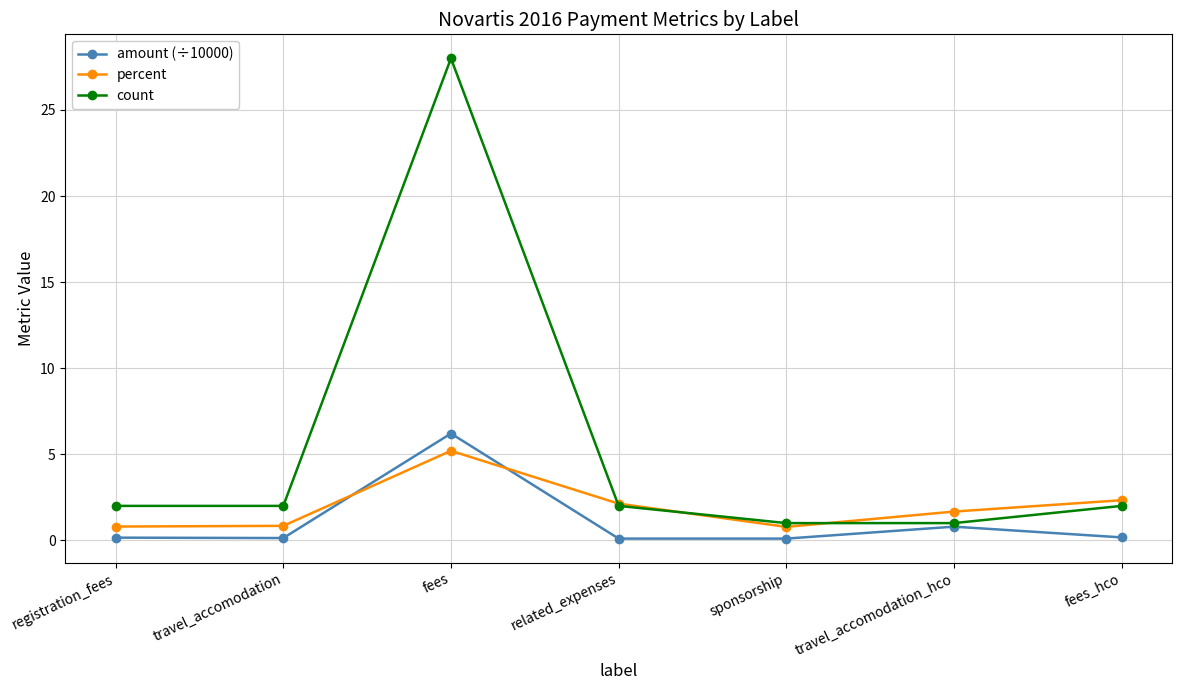

True or false: percent and amount (÷10000) intersect in this chart.

True